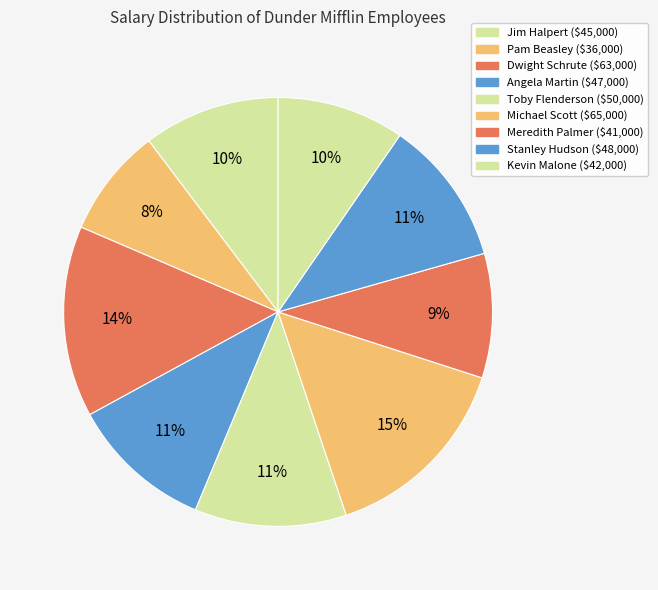

Is Stanley Hudson the majority of the pie?

No